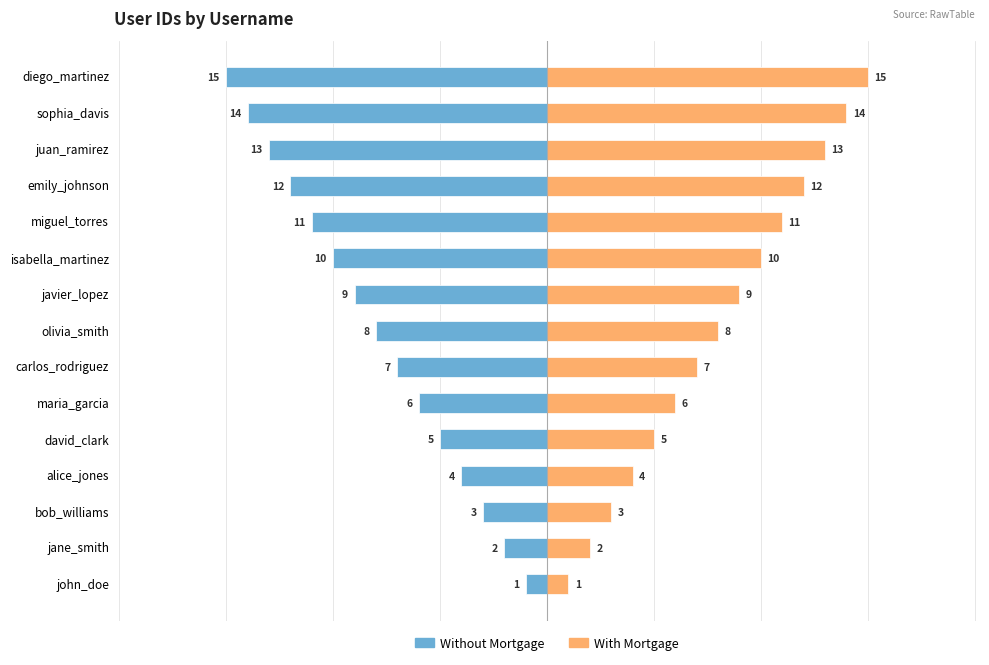

What is the difference between the Without Mortgage values at maria_garcia and bob_williams?

3